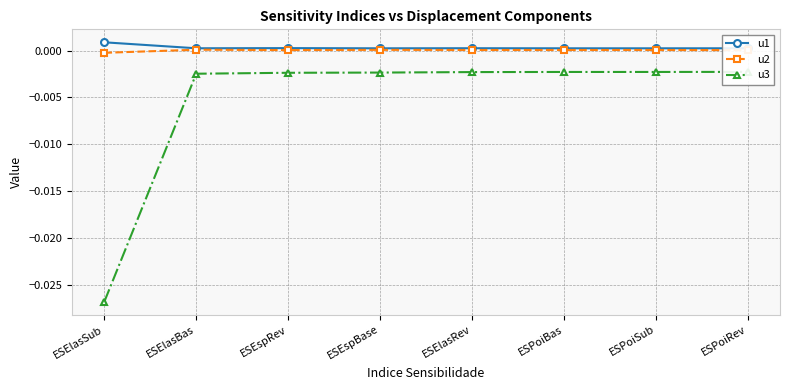

What position from the left is ESElasRev?

5